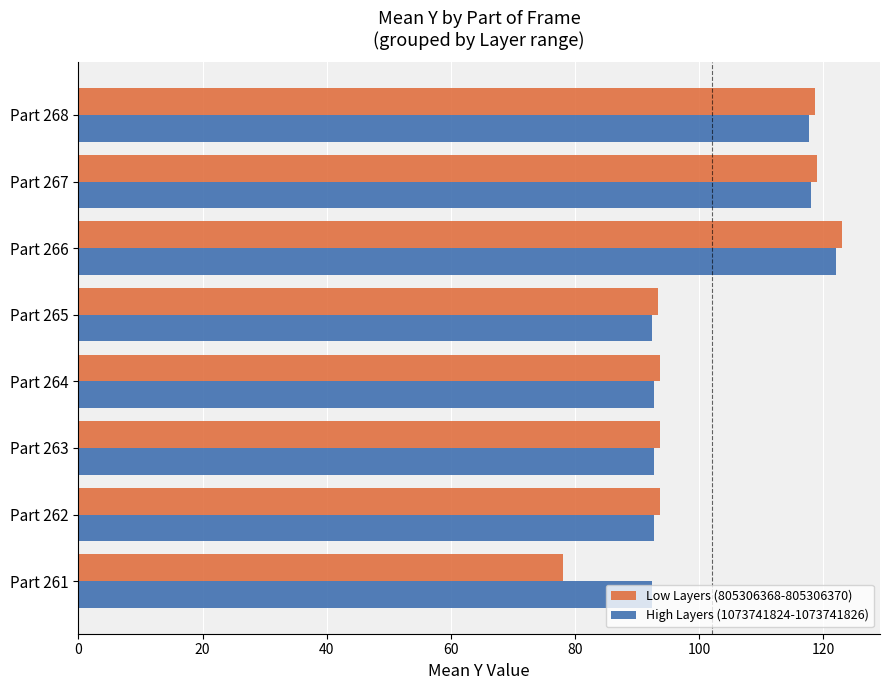

What is the maximum value for High Layers (1073741824-1073741826)?

122.0